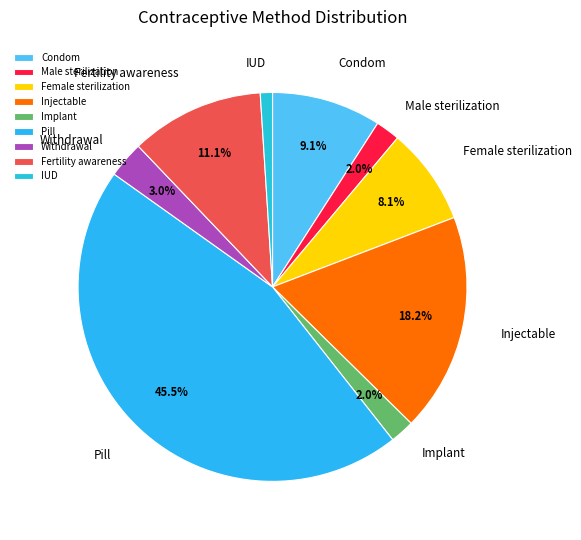

Which category has the biggest portion of the pie?

Pill